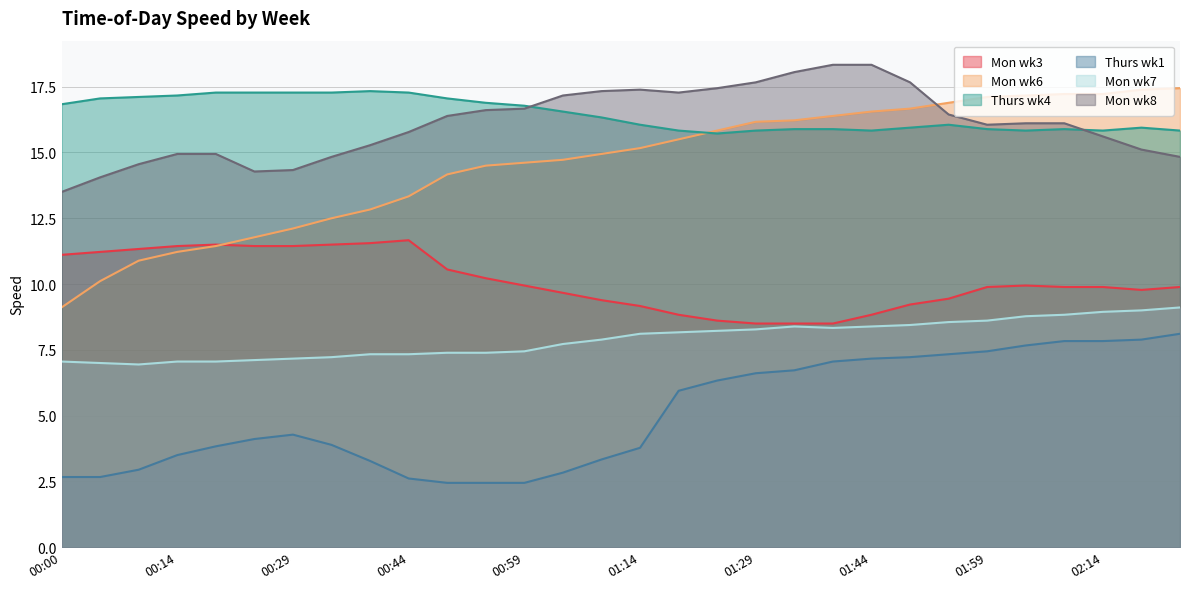

Reading left to right, list all the values displayed in this chart.

Mon wk3: 00:00=11.1	00:04=11.2	00:09=11.3	00:14=11.4	00:19=11.5	00:24=11.4	00:29=11.4	00:34=11.5	00:39=11.6	00:44=11.7	00:49=10.6	00:54=10.2	00:59=9.9	01:04=9.7	01:09=9.4	01:14=9.2	01:19=8.8	01:24=8.6	01:29=8.5	01:34=8.5	01:39=8.5	01:44=8.8	01:49=9.2	01:54=9.4	01:59=9.9	02:04=9.9	02:09=9.9	02:14=9.9	02:19=9.8	02:24=9.9
Mon wk6: 00:00=9.1	00:04=10.1	00:09=10.9	00:14=11.2	00:19=11.4	00:24=11.8	00:29=12.1	00:34=12.5	00:39=12.8	00:44=13.3	00:49=14.2	00:54=14.5	00:59=14.6	01:04=14.7	01:09=14.9	01:14=15.2	01:19=15.5	01:24=15.8	01:29=16.2	01:34=16.2	01:39=16.4	01:44=16.6	01:49=16.7	01:54=16.9	01:59=17.1	02:04=17.2	02:09=17.2	02:14=17.2	02:19=17.4	02:24=17.4
Thurs wk4: 00:00=16.8	00:04=17.1	00:09=17.1	00:14=17.2	00:19=17.3	00:24=17.3	00:29=17.3	00:34=17.3	00:39=17.3	00:44=17.3	00:49=17.1	00:54=16.9	00:59=16.8	01:04=16.6	01:09=16.3	01:14=16.1	01:19=15.8	01:24=15.7	01:29=15.8	01:34=15.9	01:39=15.9	01:44=15.8	01:49=15.9	01:54=16.1	01:59=15.9	02:04=15.8	02:09=15.9	02:14=15.8	02:19=15.9	02:24=15.8
Thurs wk1: 00:00=2.7	00:04=2.7	00:09=2.9	00:14=3.5	00:19=3.8	00:24=4.1	00:29=4.3	00:34=3.9	00:39=3.3	00:44=2.6	00:49=2.4	00:54=2.4	00:59=2.4	01:04=2.8	01:09=3.3	01:14=3.8	01:19=5.9	01:24=6.3	01:29=6.6	01:34=6.7	01:39=7.1	01:44=7.2	01:49=7.2	01:54=7.3	01:59=7.4	02:04=7.7	02:09=7.8	02:14=7.8	02:19=7.9	02:24=8.1
Mon wk7: 00:00=7.1	00:04=7.0	00:09=6.9	00:14=7.1	00:19=7.1	00:24=7.1	00:29=7.2	00:34=7.2	00:39=7.3	00:44=7.3	00:49=7.4	00:54=7.4	00:59=7.4	01:04=7.7	01:09=7.9	01:14=8.1	01:19=8.2	01:24=8.2	01:29=8.3	01:34=8.4	01:39=8.3	01:44=8.4	01:49=8.4	01:54=8.6	01:59=8.6	02:04=8.8	02:09=8.8	02:14=8.9	02:19=9.0	02:24=9.1
Mon wk8: 00:00=13.5	00:04=14.1	00:09=14.6	00:14=14.9	00:19=14.9	00:24=14.3	00:29=14.3	00:34=14.8	00:39=15.3	00:44=15.8	00:49=16.4	00:54=16.6	00:59=16.7	01:04=17.2	01:09=17.3	01:14=17.4	01:19=17.3	01:24=17.4	01:29=17.7	01:34=18.1	01:39=18.3	01:44=18.3	01:49=17.7	01:54=16.4	01:59=16.1	02:04=16.1	02:09=16.1	02:14=15.6	02:19=15.1	02:24=14.8